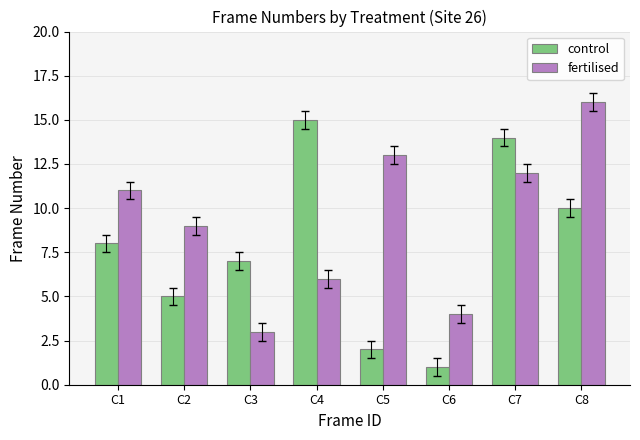

How many values in the fertilised series are below 11?

4